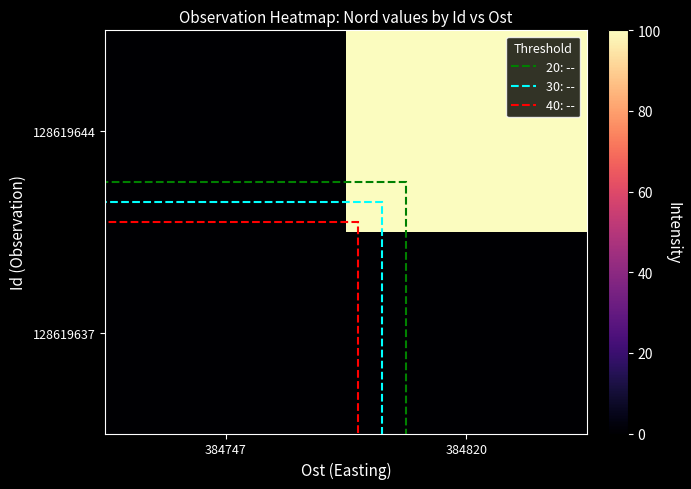

What is the greatest value displayed?

100